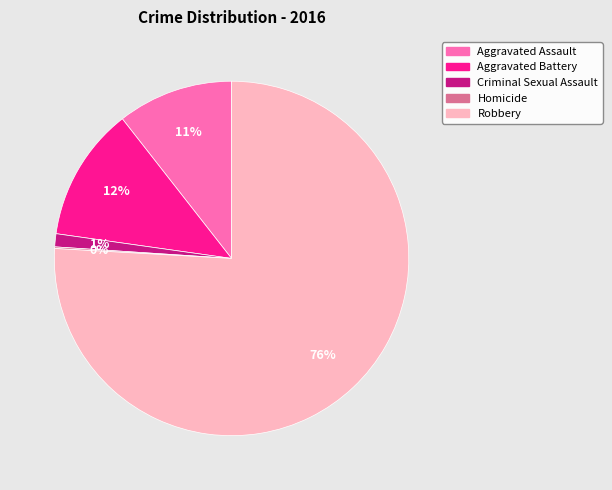

Which category accounts for the majority?

Robbery